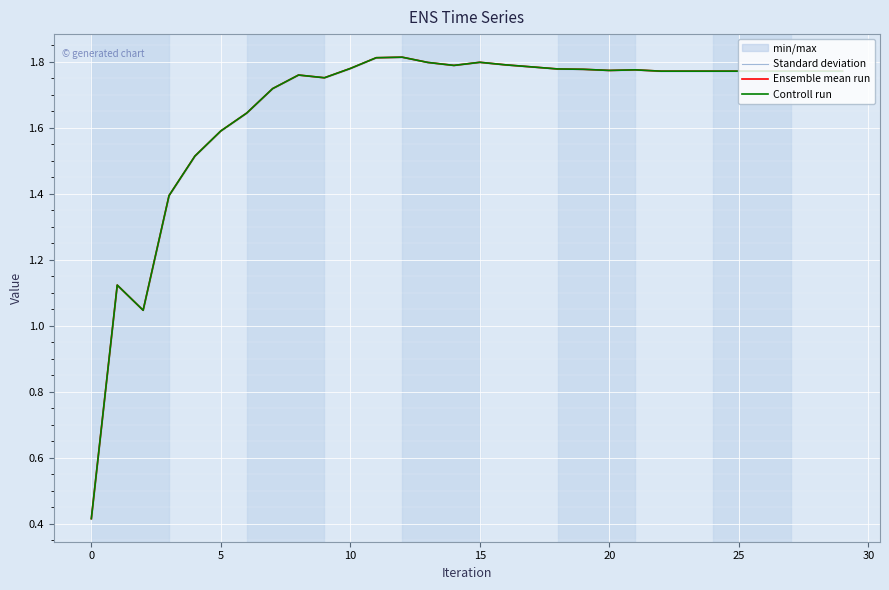

The value of Controll run at 5 is 0.4. True or false?

False